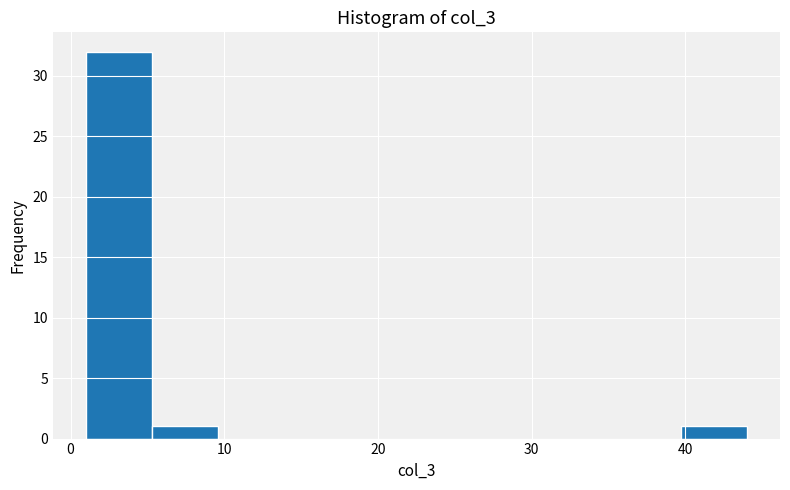

Reading left to right, transcribe this chart: for each bar, give the range it covers on the x-axis and its height. Neither the bar edges nor the heights are printed on the chart, so give them approximately, as read against the axes.

1.0 to 5.3: 32
5.3 to 9.6: 1
9.6 to 13.9: 0
13.9 to 18.2: 0
18.2 to 22.5: 0
22.5 to 26.8: 0
26.8 to 31.1: 0
31.1 to 35.4: 0
35.4 to 39.7: 0
39.7 to 44.0: 1